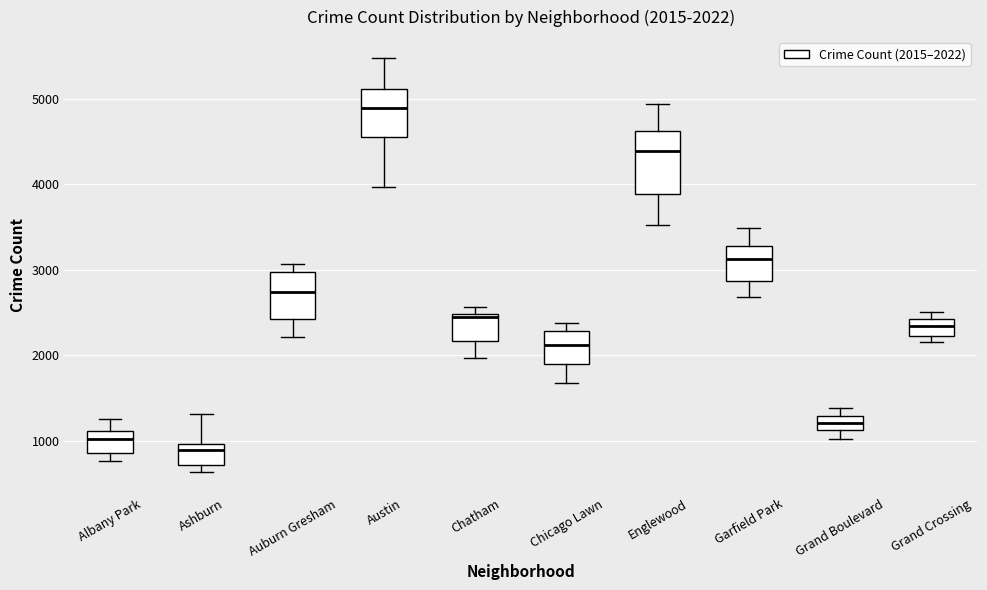

Which box is the tallest, from its lower edge to its upper edge?

Englewood